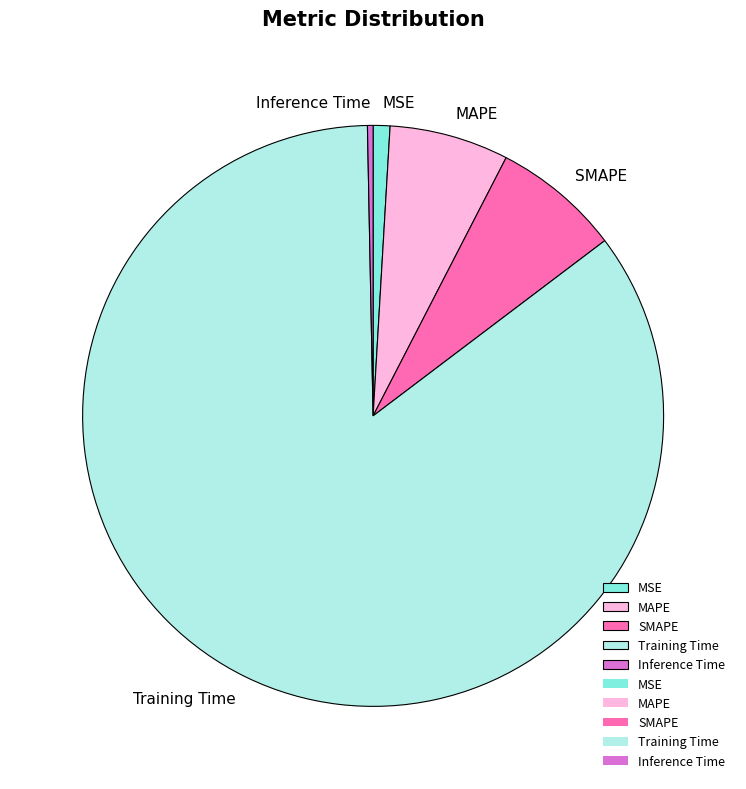

How many segments does this pie chart have?

5